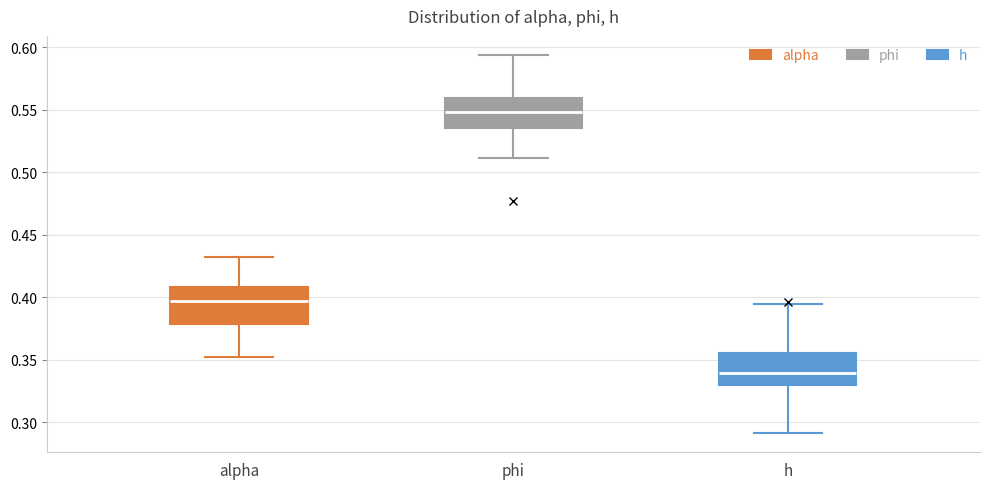

Where is the lower edge of the box for alpha on the y-axis? The values are not printed on the chart, so give them approximately, as read against the axis.

0.380